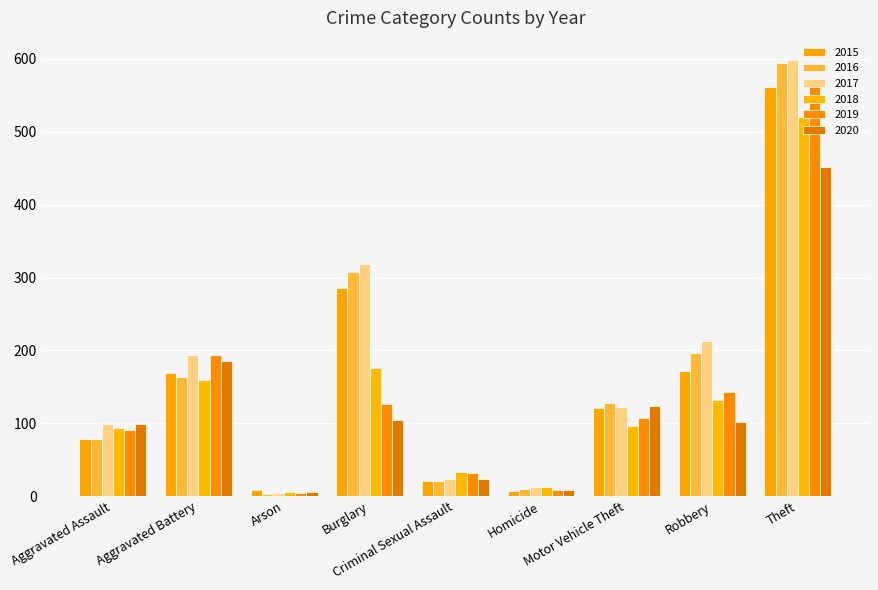

Does the chart contain any negative values?

No